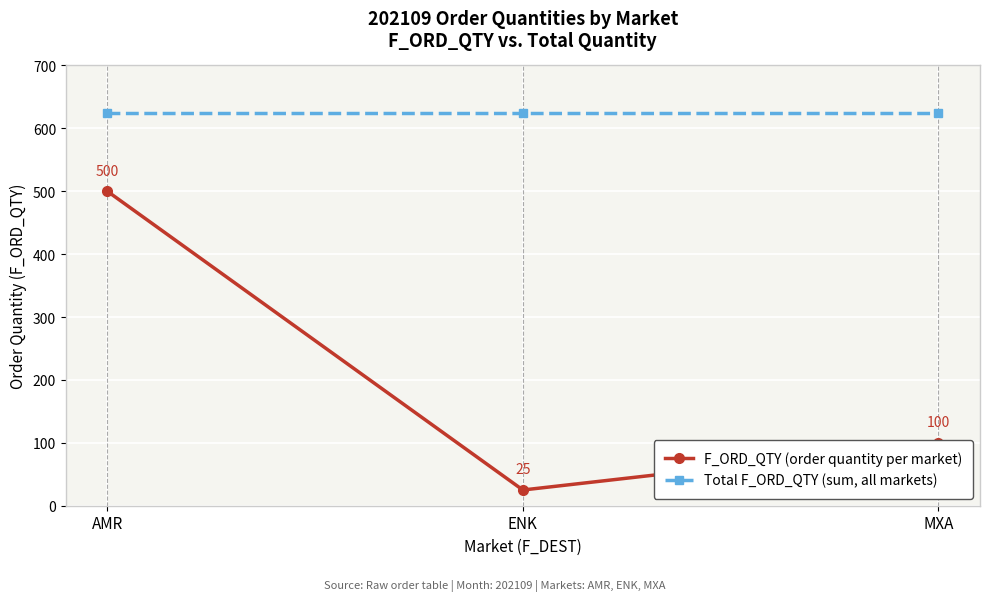

Is it true that F_ORD_QTY (order quantity per market) equals 25 at ENK?

True